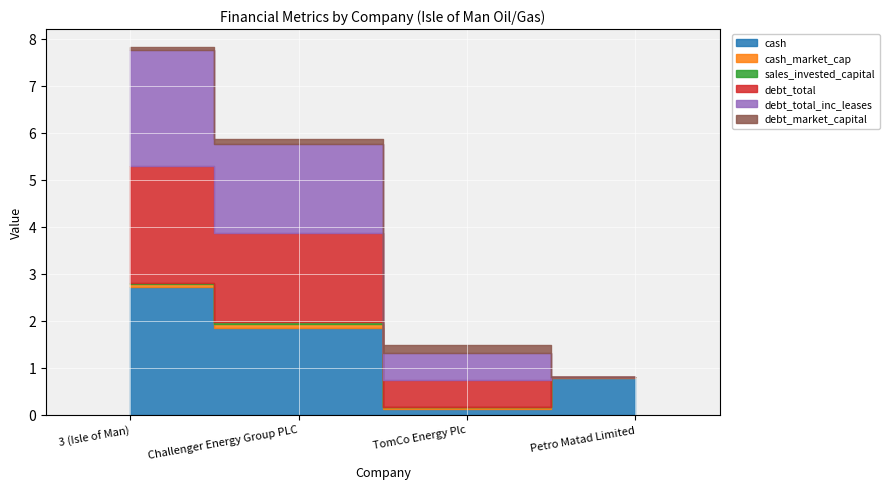

True or false: debt_total_inc_leases and cash cross at least once.

True